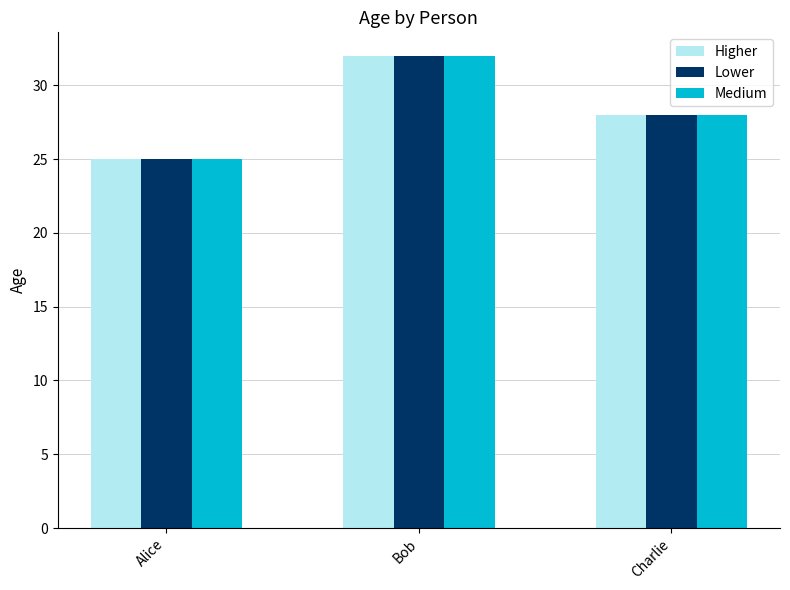

Which category has the highest value across all series?

Bob